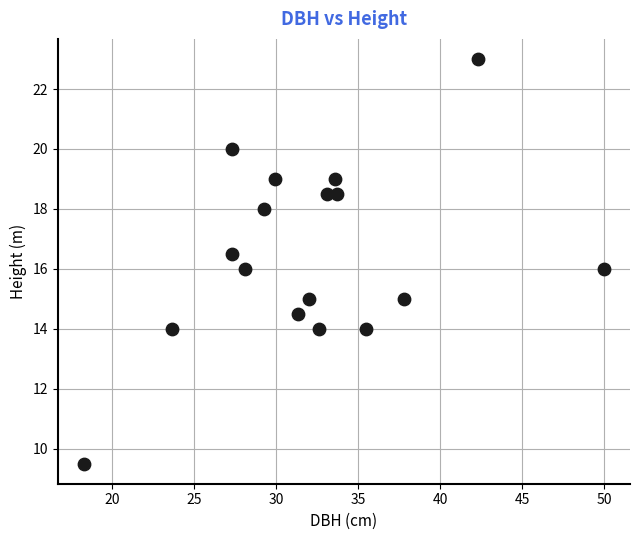

What is the range of X values (max minus min)?

31.7